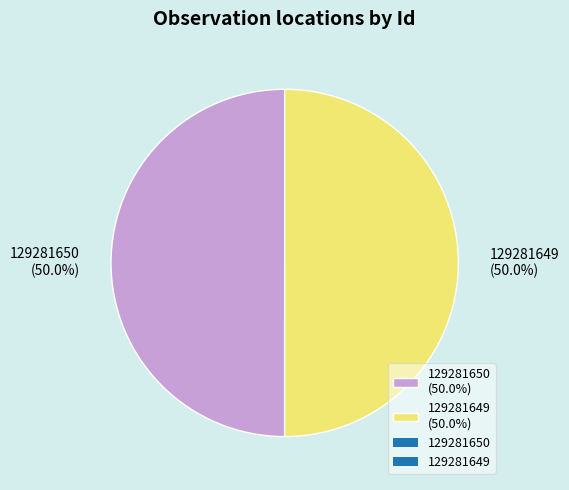

Do 129281650 (50.0%) and 129281649 (50.0%) together represent more than half of the pie?

Yes